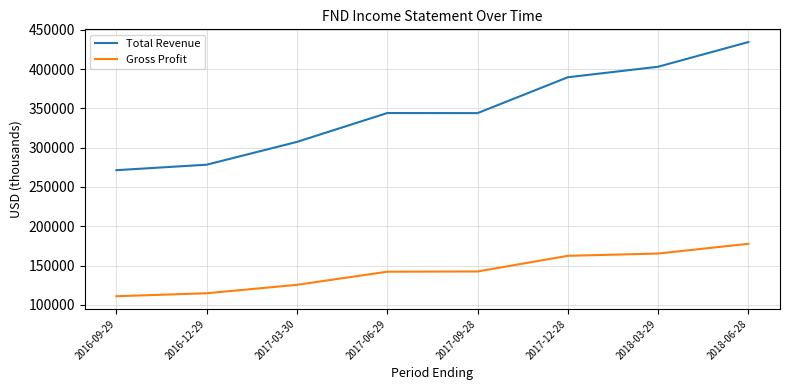

What is the spread (max minus min) of values at 2017-09-28?

201400